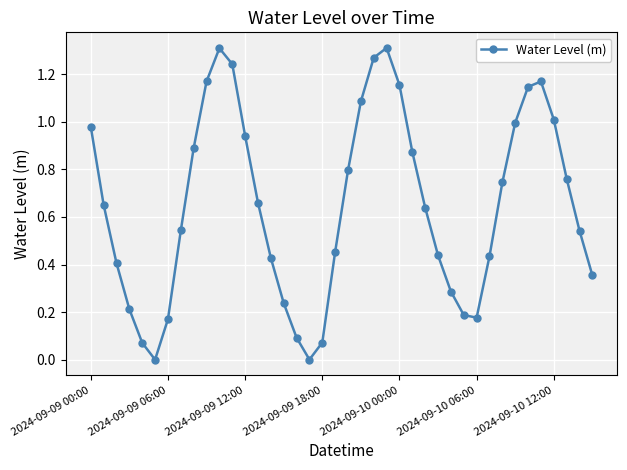

How many points are higher than both their immediate neighbors (excluding endpoints)?

3